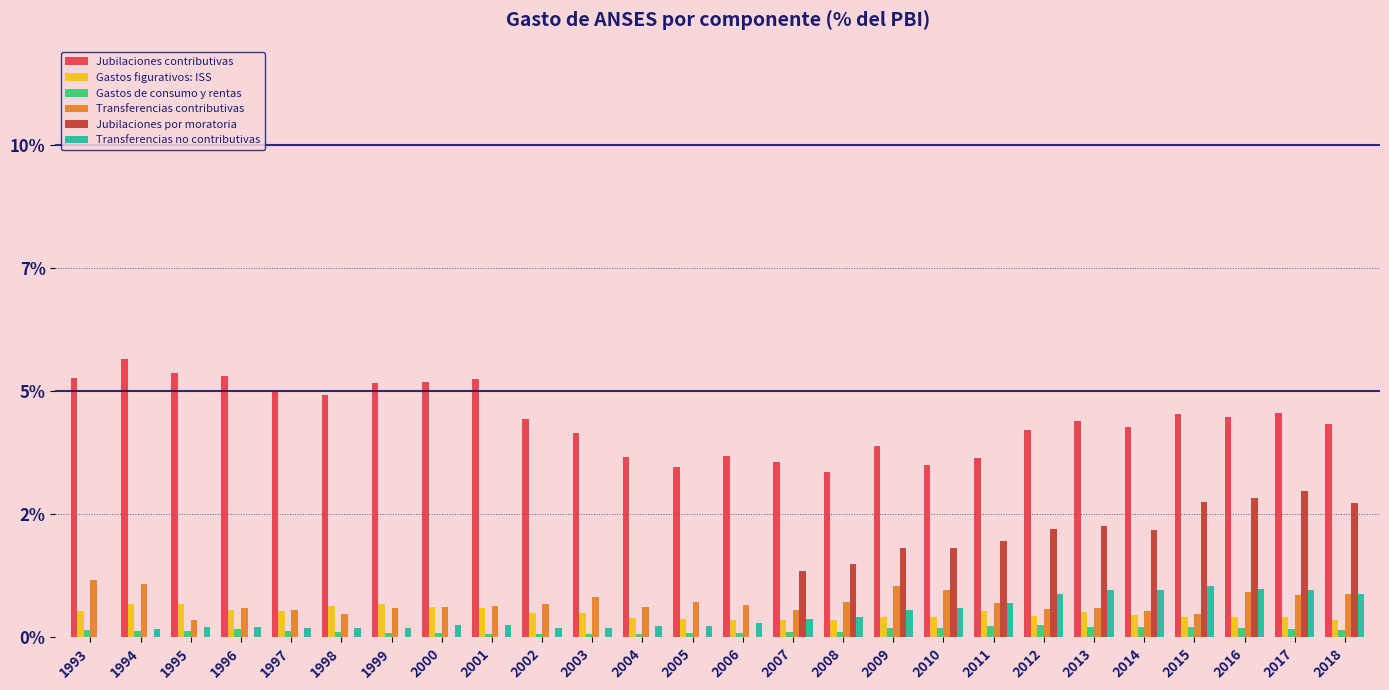

Does the chart contain stacked bars?

No